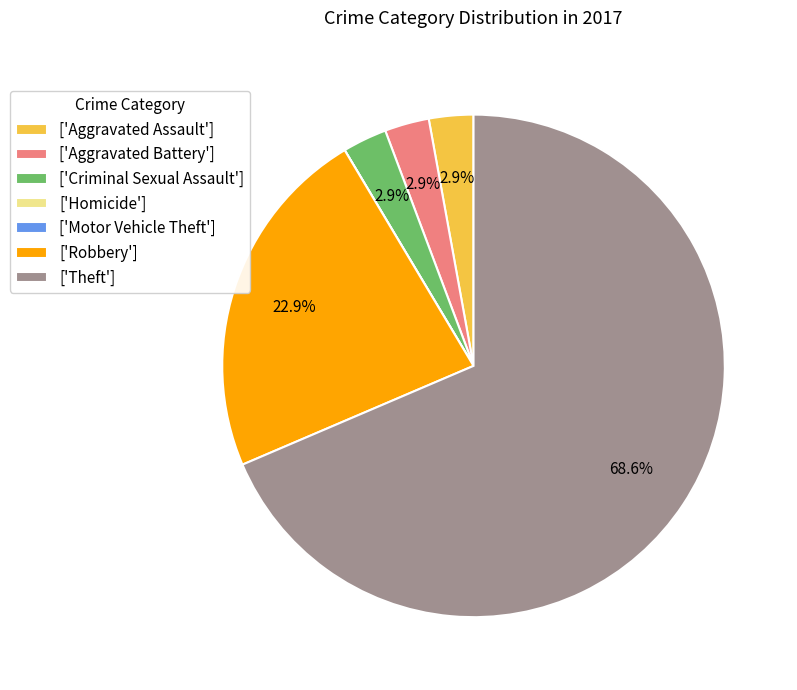

Between ['Theft'] and ['Robbery'], which is larger?

['Theft']